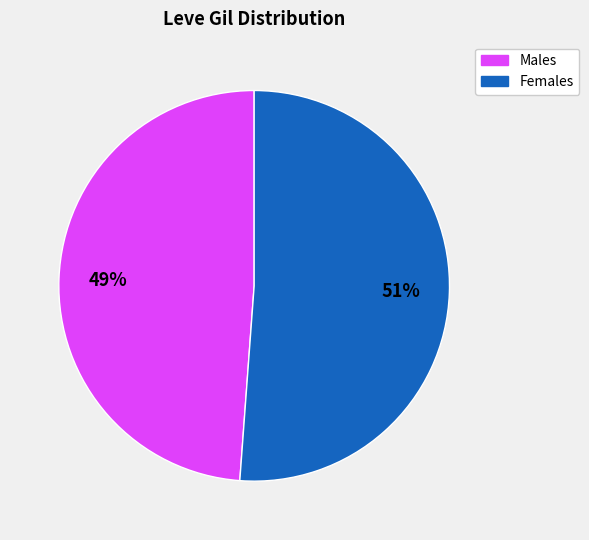

To the nearest percent, what is the average slice percentage?

50%